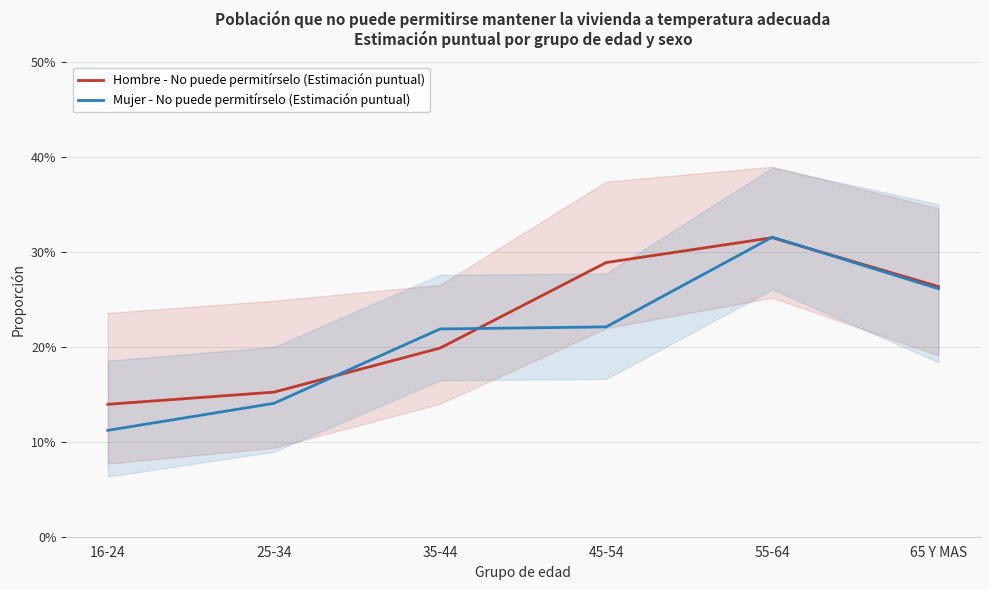

Rank the series at 35-44 from highest to lowest value.

Mujer - No puede permitírselo (Estimación puntual), Hombre - No puede permitírselo (Estimación puntual)